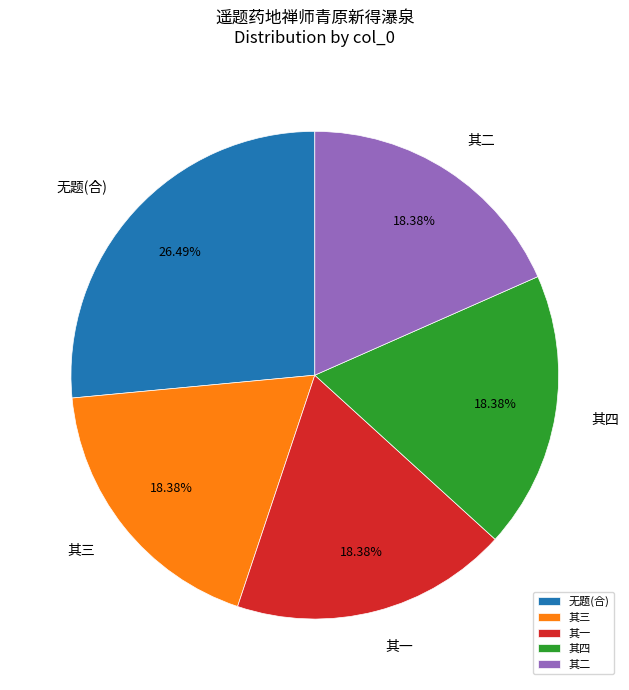

Is there any slice that represents more than half of the pie?

No